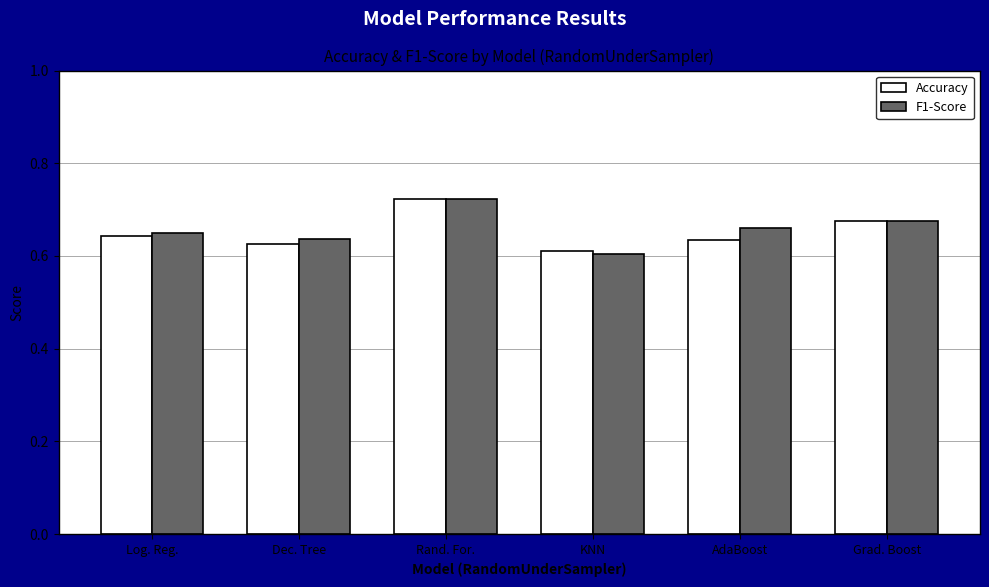

At which category is the sum across all series the highest?

Rand. For.